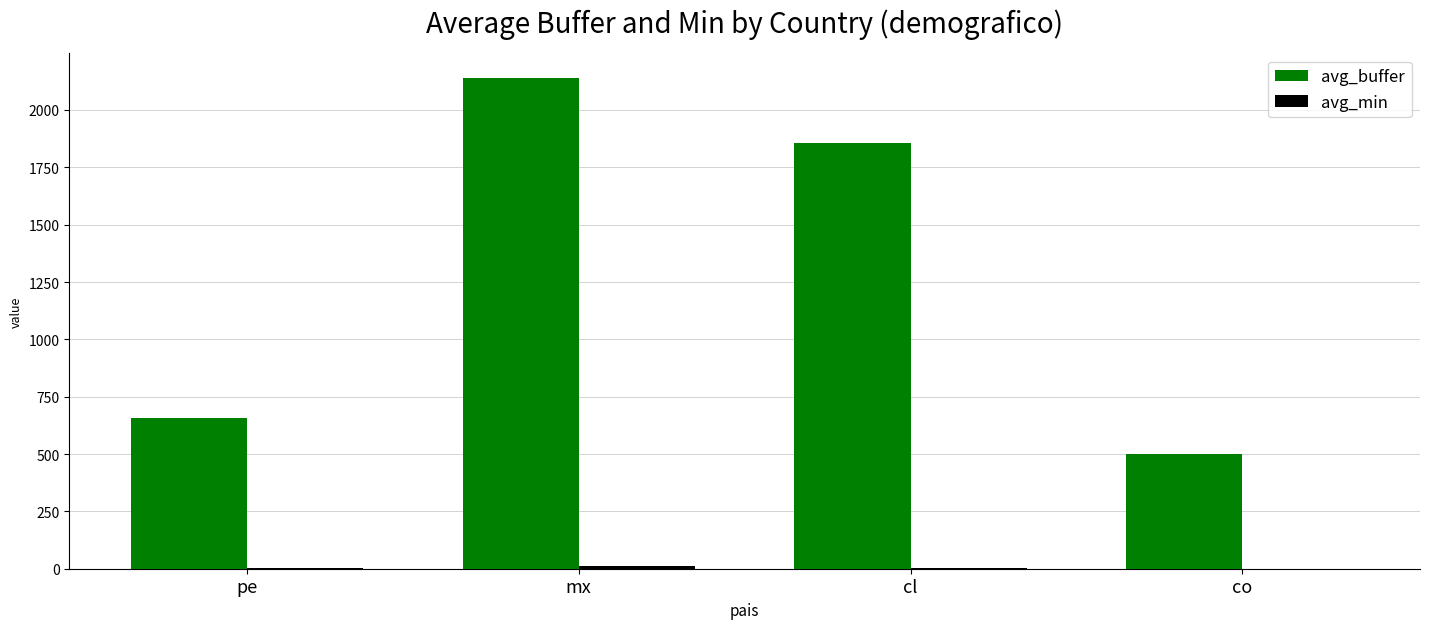

The avg_buffer series shows 1855.6 at cl. True or false?

True